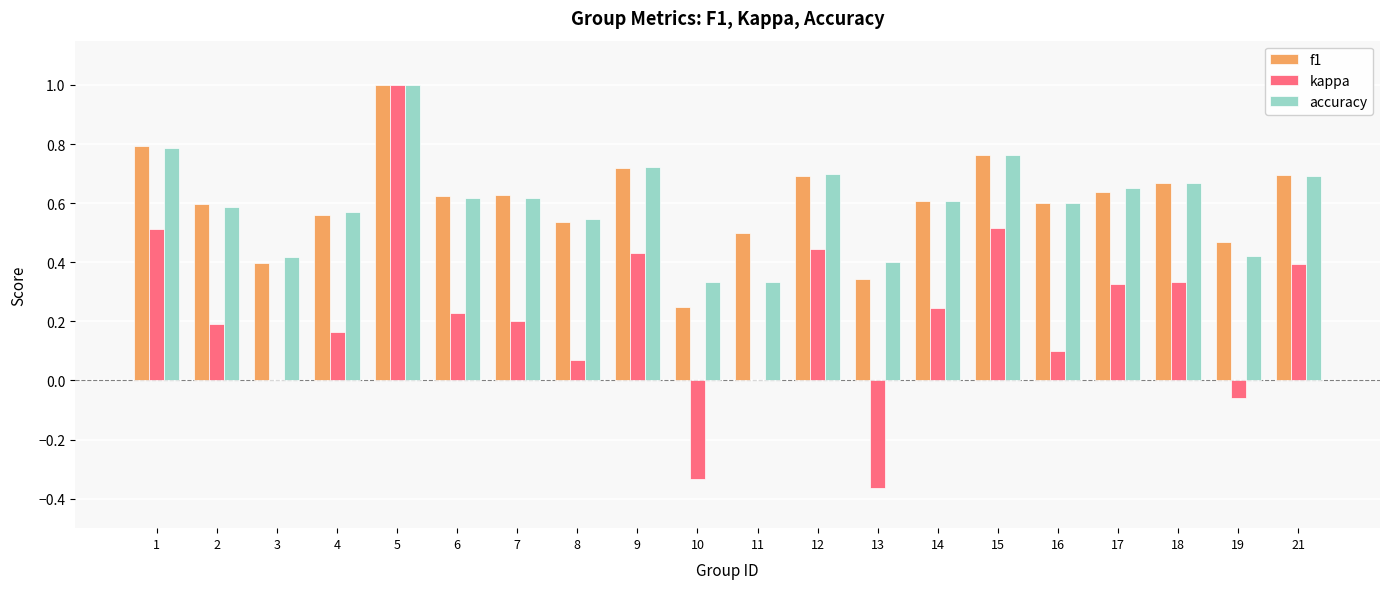

Count the number of data series in this chart.

3